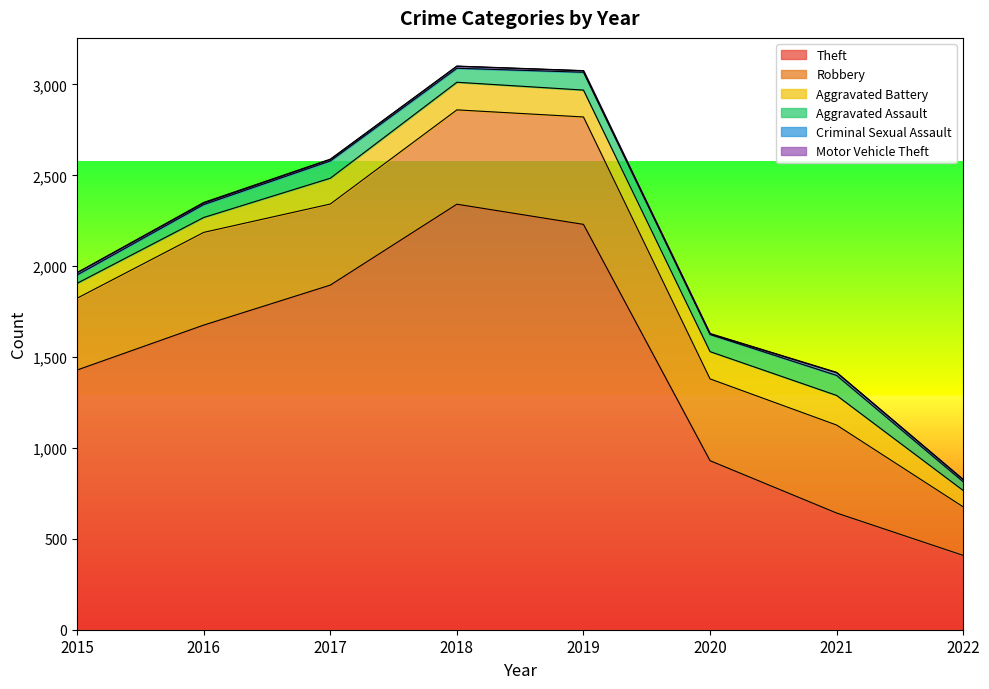

What is the value of the Theft point at the 5th from the left?

2230